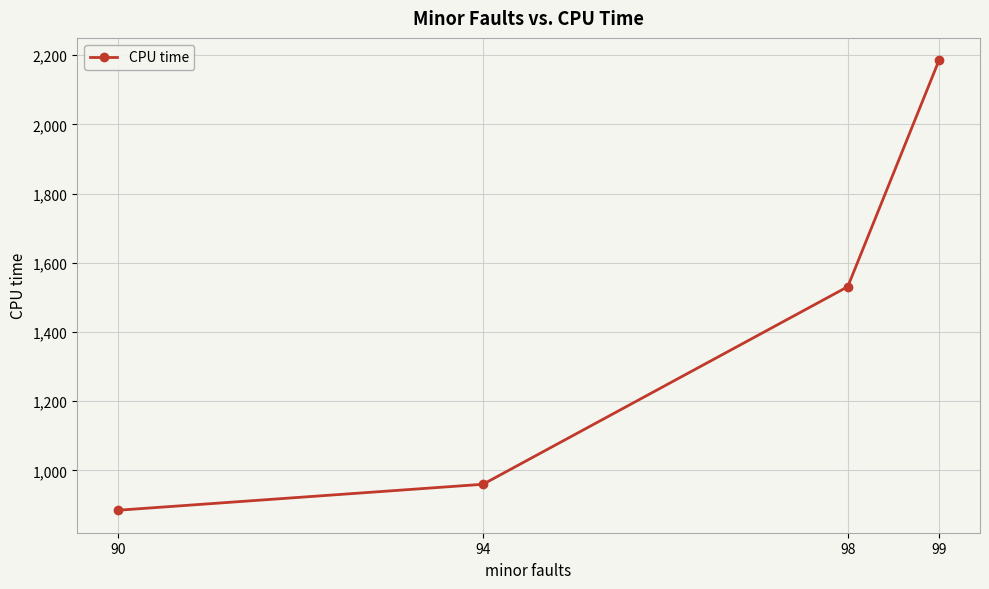

What is the smallest value displayed?

885